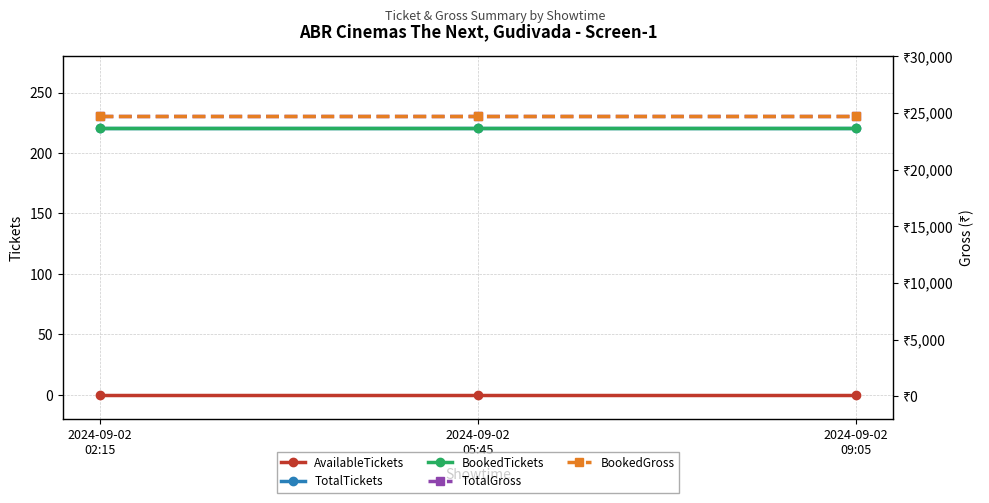

What is the maximum value shown in the chart?

24752